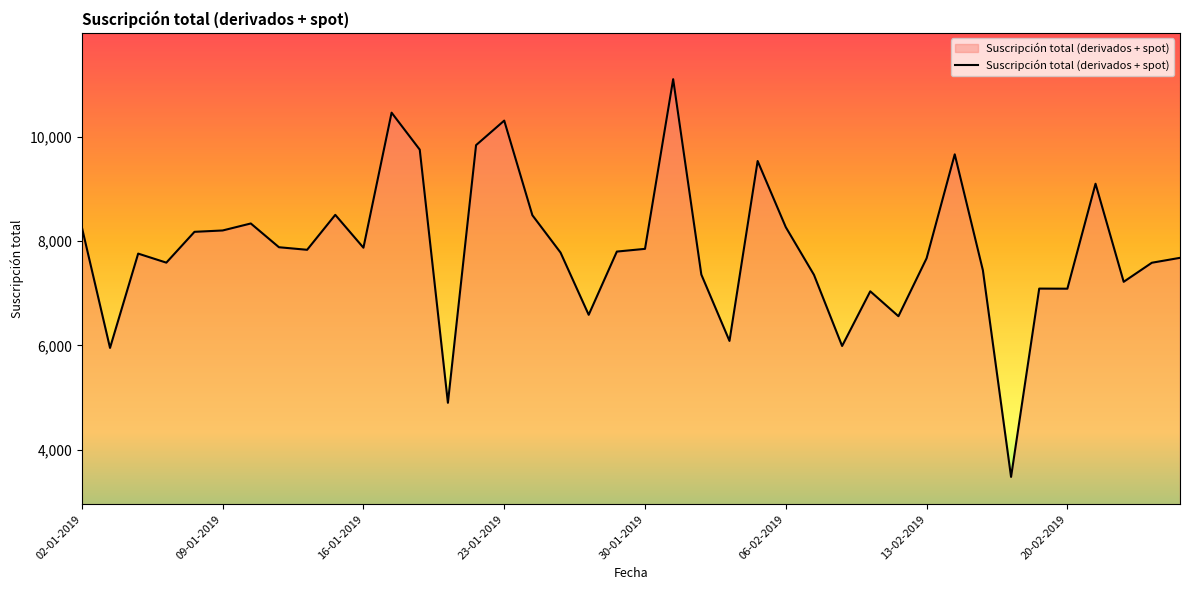

What is the maximum value shown in the chart?

11099